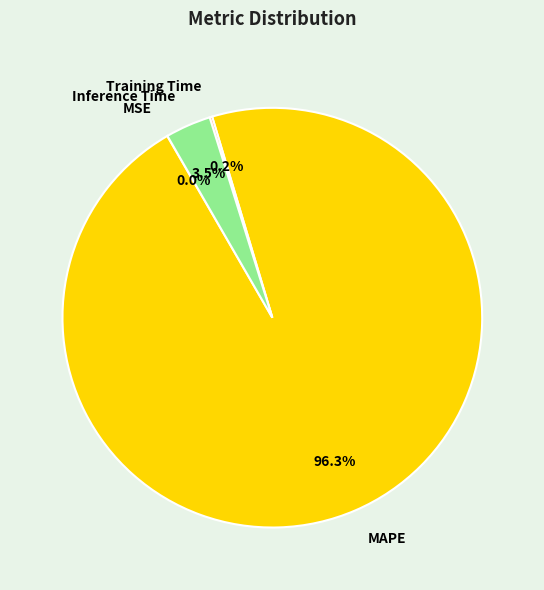

Is there a majority slice in this chart?

Yes